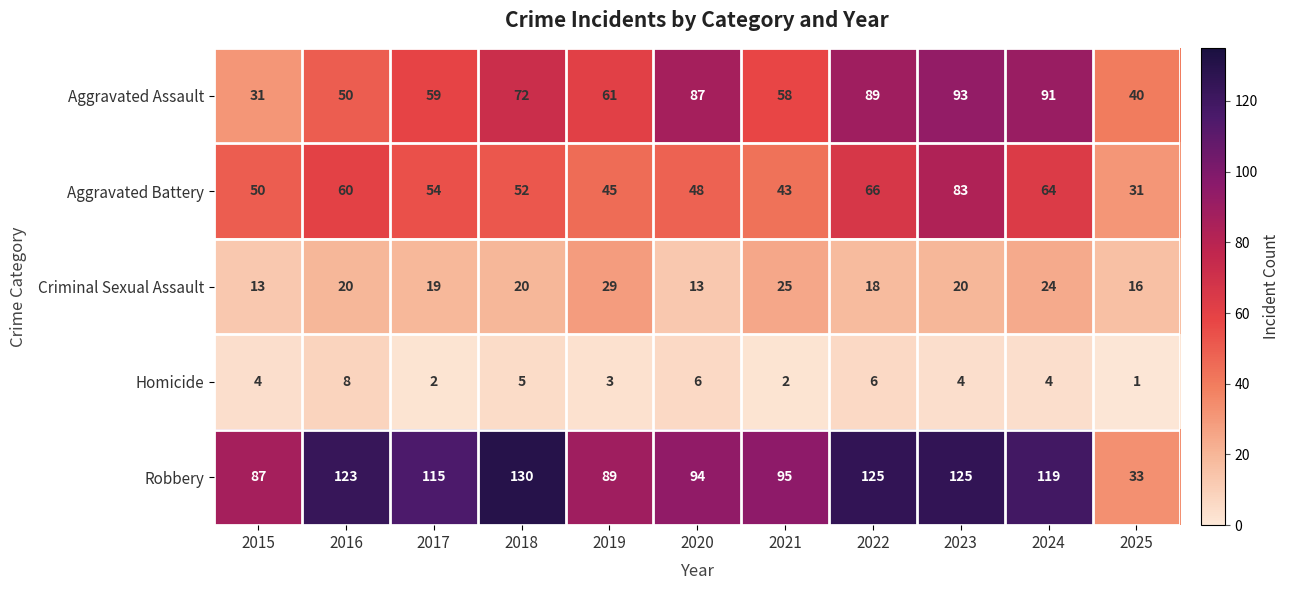

What is the difference between the maximum and minimum values in the Aggravated Assault series?

62